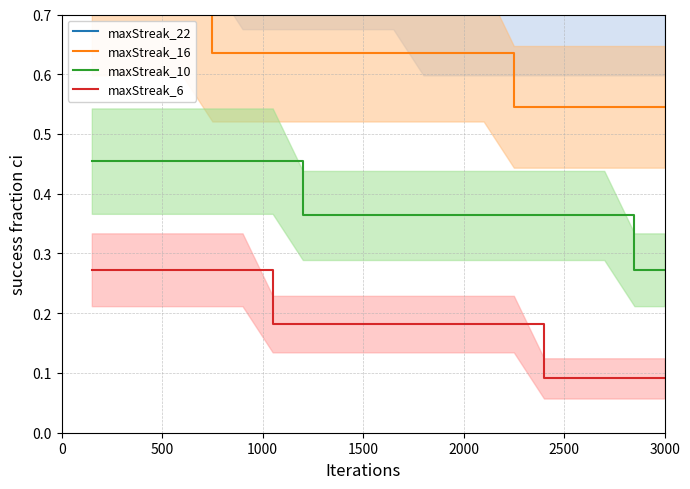

What is the value of the maxStreak_16 point at the 12th from the left?

0.6